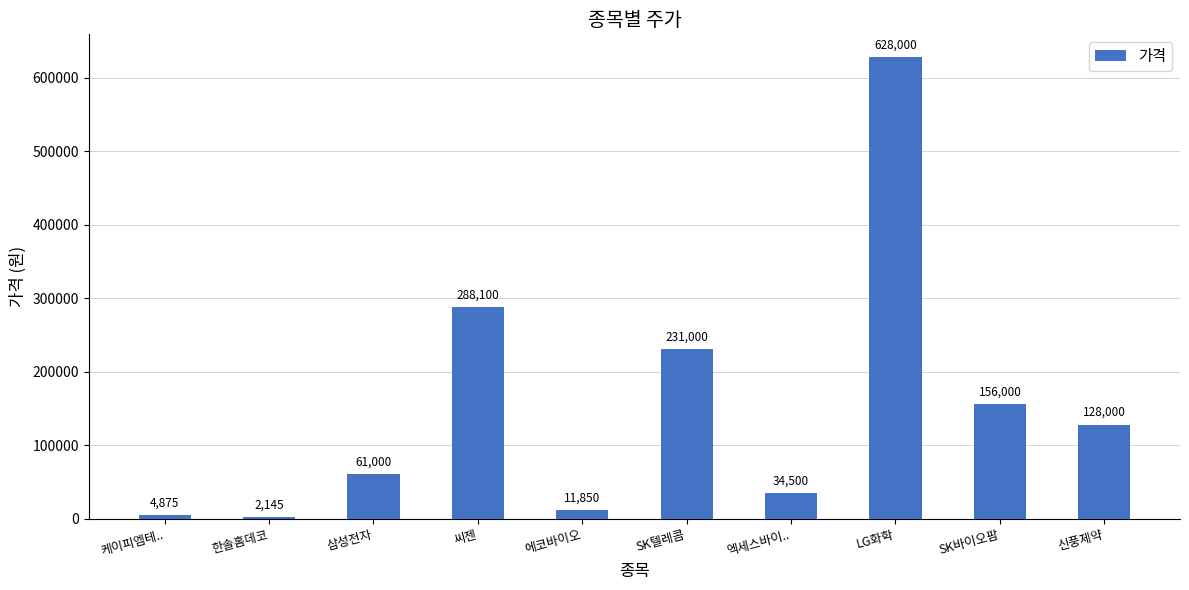

Is it true that the value at 신풍제약 is 128000?

True